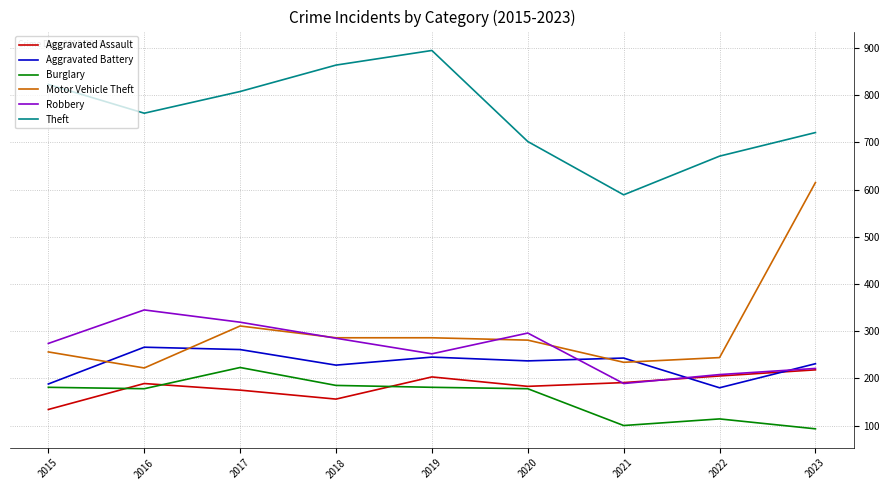

True or false: Theft and Robbery intersect in this chart.

False